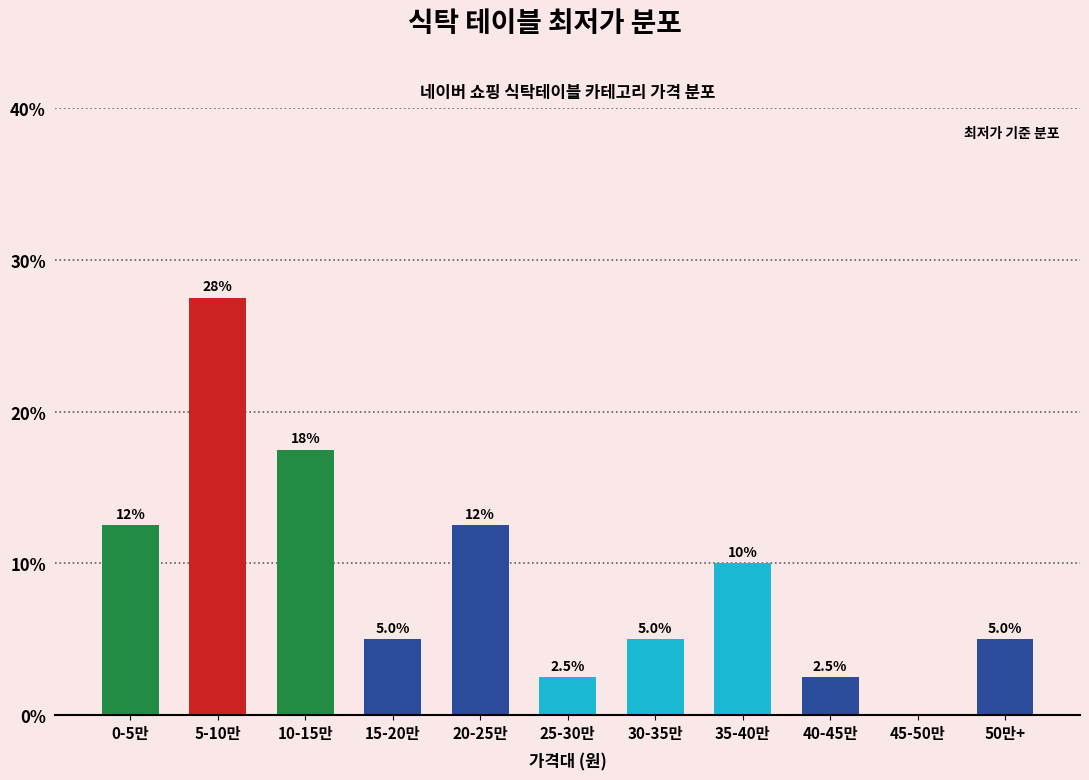

Reading left to right, extract all data points from this chart.

0-5만=12.5	5-10만=27.5	10-15만=17.5	15-20만=5.0	20-25만=12.5	25-30만=2.5	30-35만=5.0	35-40만=10.0	40-45만=2.5	45-50만=0.0	50만+=5.0